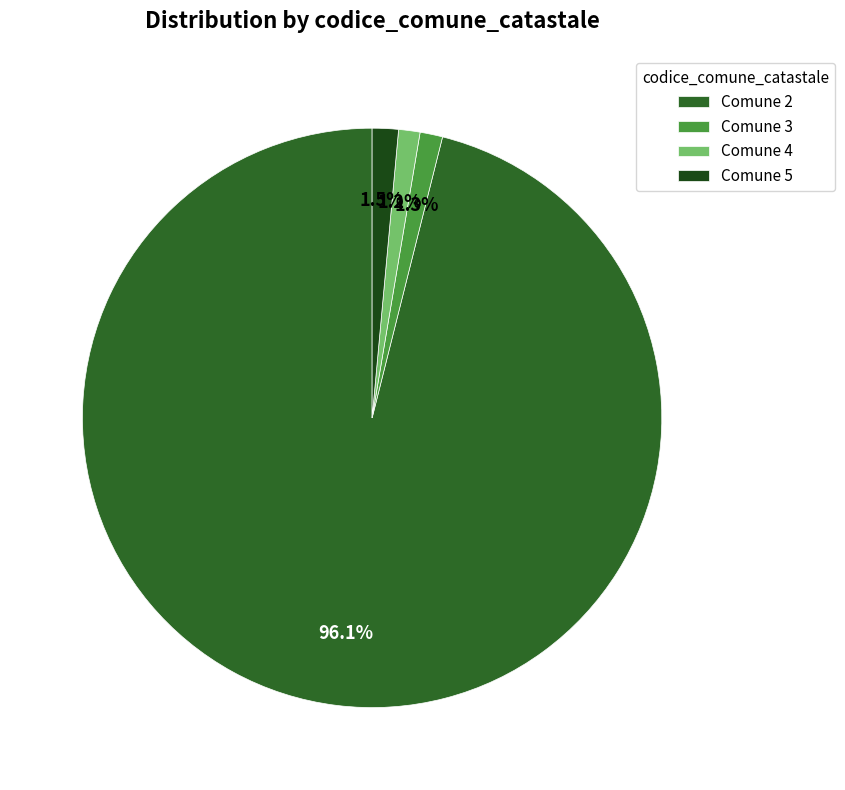

Does any single category account for the majority?

Yes